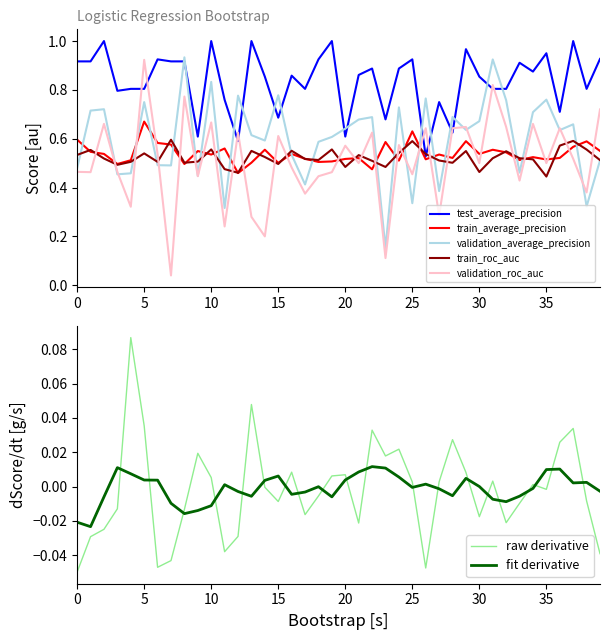

What is the value of the train_average_precision point at the 21st from the left?

0.5